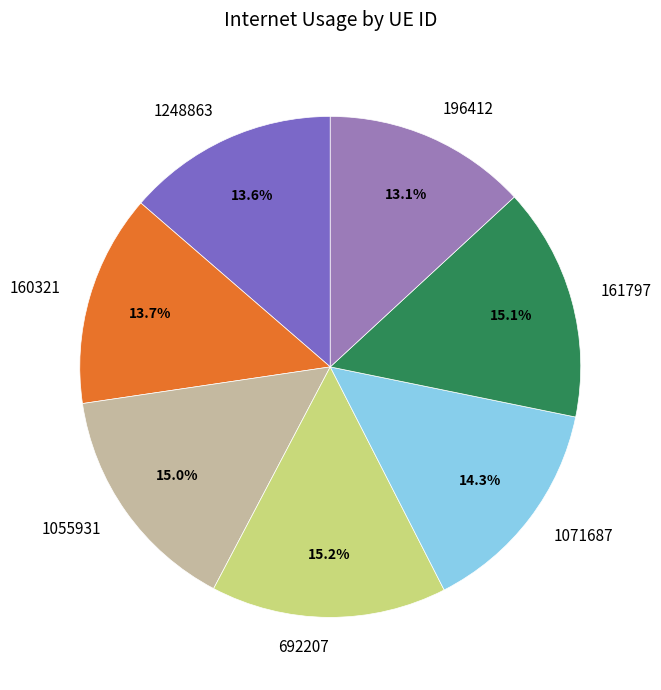

What is the ratio of the value at 1248863 to the value at 692207?

0.9